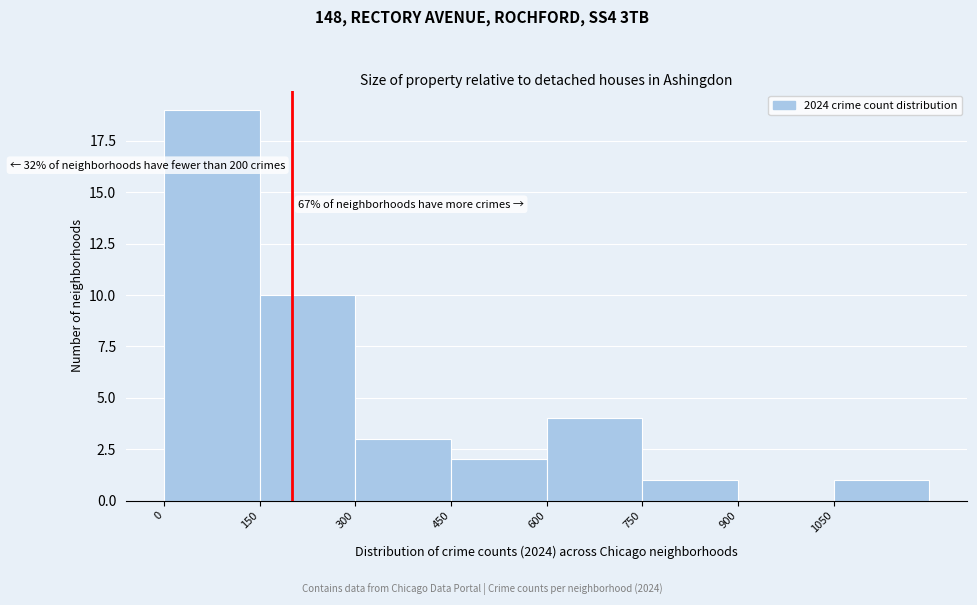

Which range on the x-axis has the tallest bar?

0 to 150